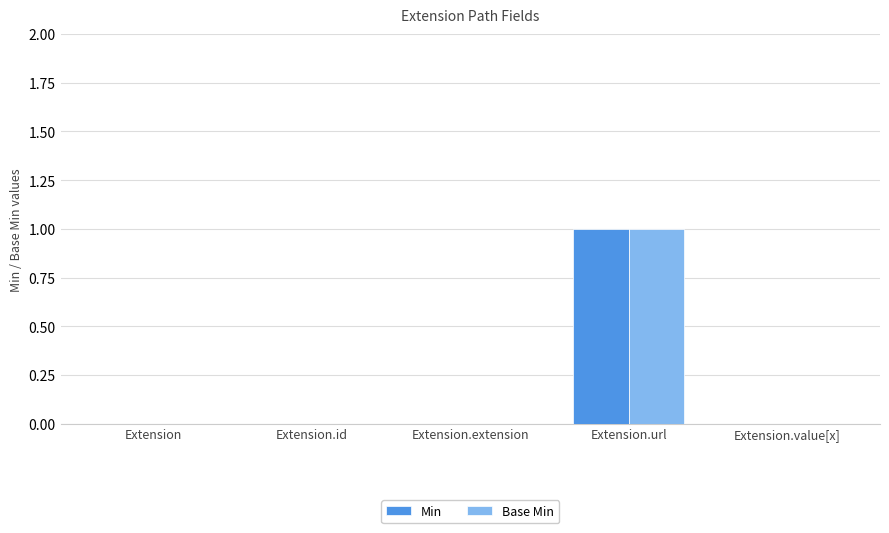

Reading right to left, what are all the values shown in this chart?

Min: Extension.value[x]=0	Extension.url=1	Extension.extension=0	Extension.id=0	Extension=0
Base Min: Extension.value[x]=0	Extension.url=1	Extension.extension=0	Extension.id=0	Extension=0